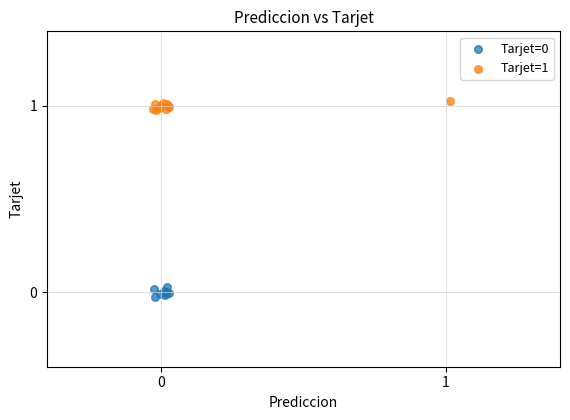

Which series contains the highest Y value?

Tarjet=1